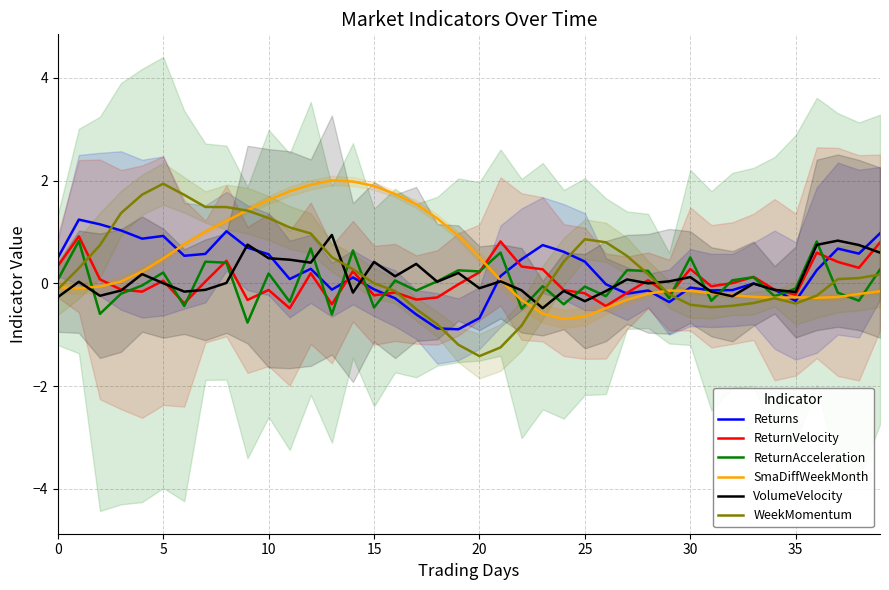

How many values in VolumeVelocity are above zero?

23